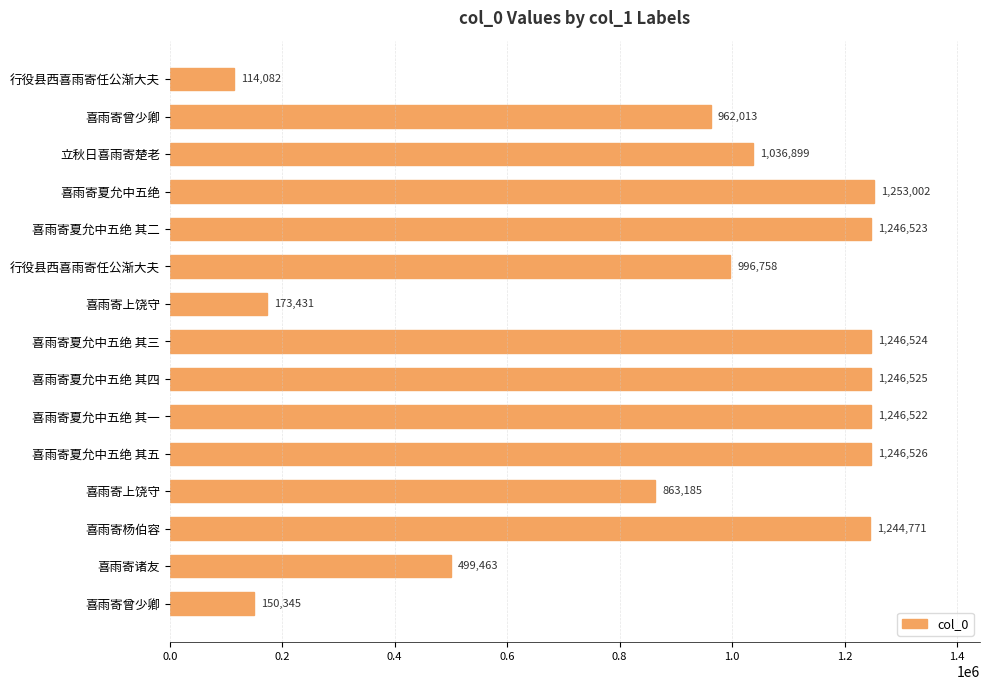

How many bars are there in total?

15